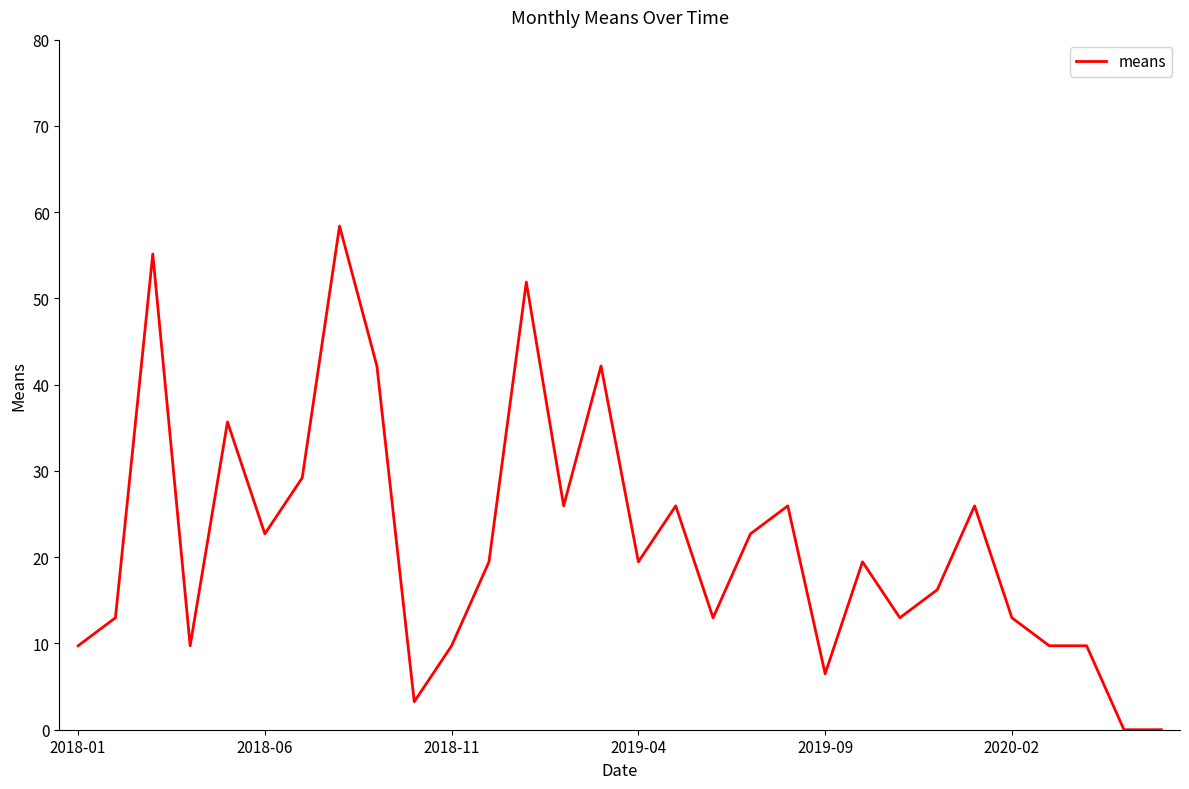

What is the greatest value displayed?

58.4